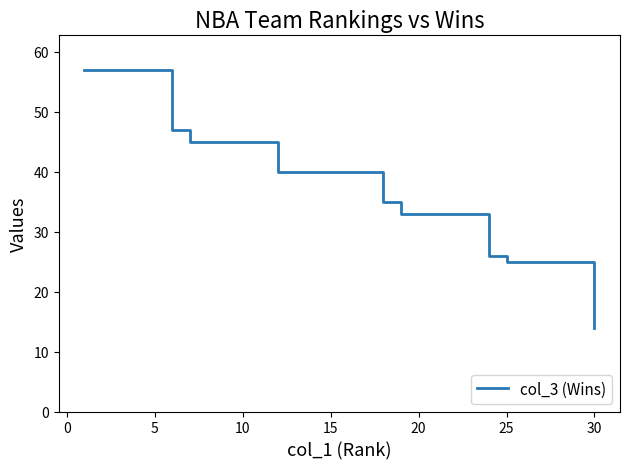

What is the greatest value displayed?

57